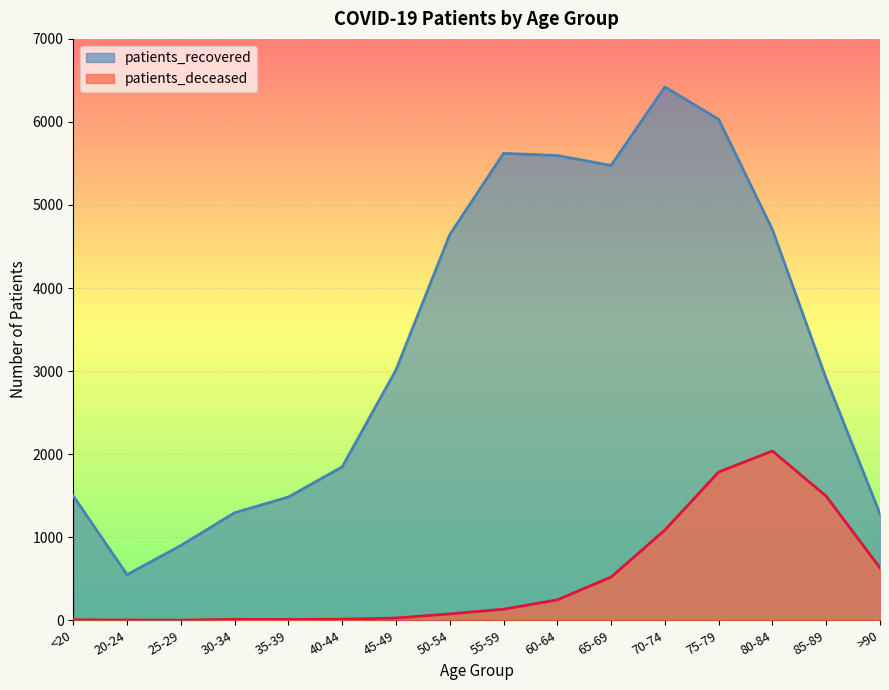

How many interior local valleys does the patients_recovered series have?

2